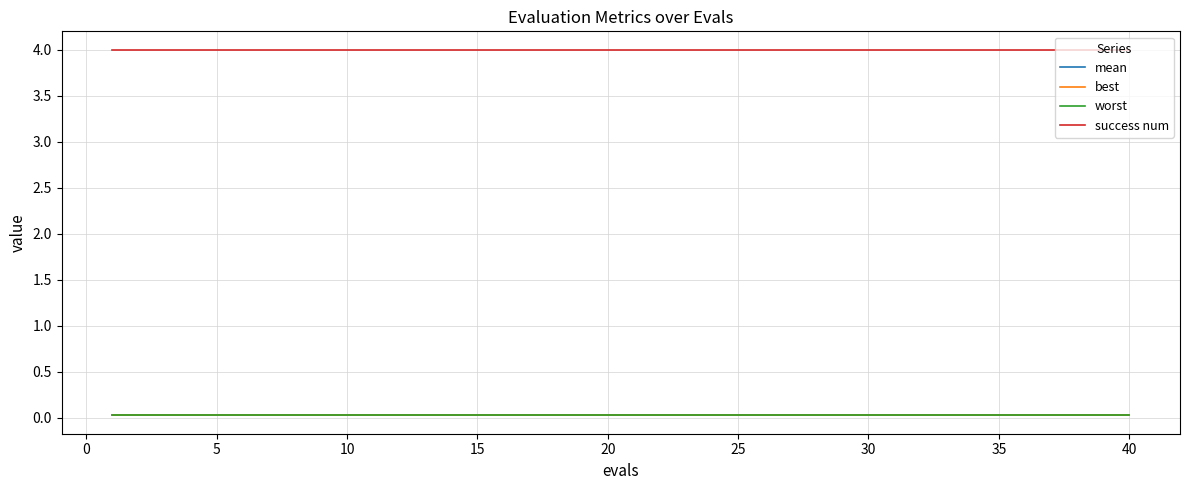

True or false: mean and success num intersect in this chart.

False